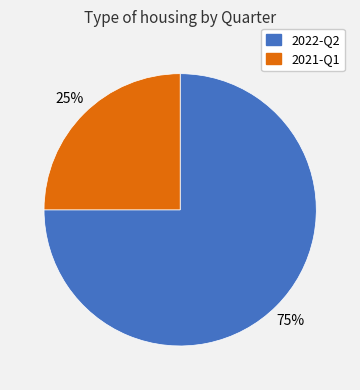

What percentage is the 2021-Q1 slice, to the nearest percent?

25%